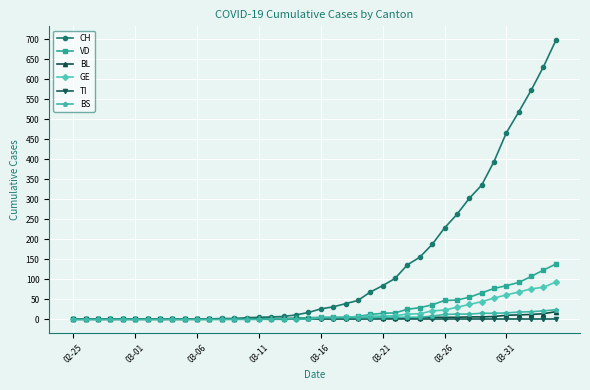

How many lines are shown in the chart?

6